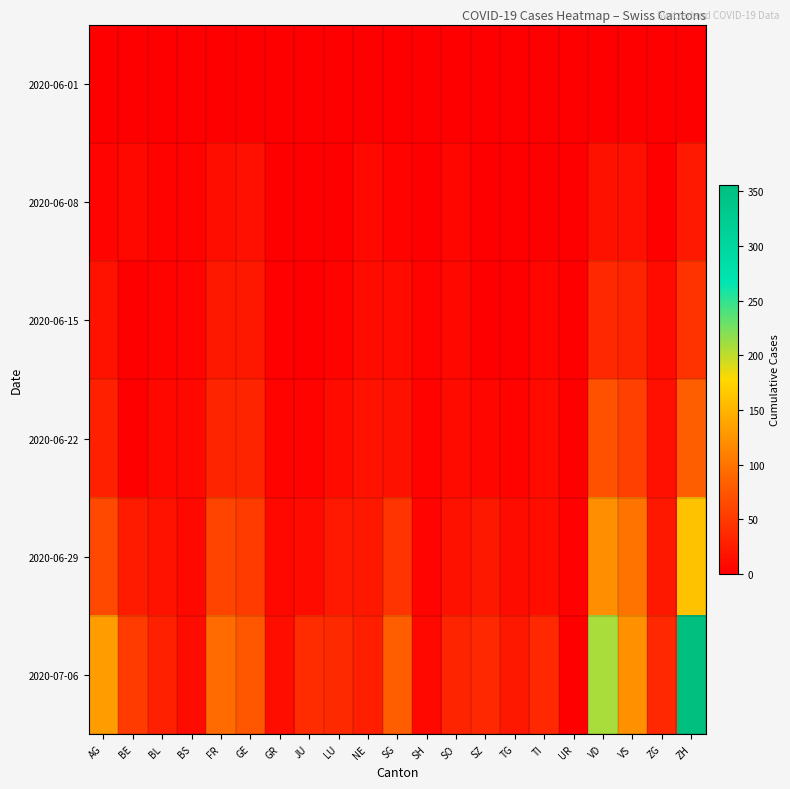

Reading left to right, transcribe all the data shown in this chart.

2020-06-01: AG=0	BE=0	BL=1	BS=0	FR=0	GE=1	GR=0	JU=0	LU=0	NE=0	SG=0	SH=0	SO=0	SZ=0	TG=0	TI=0	UR=0	VD=0	VS=0	ZG=0	ZH=0
2020-06-08: AG=5	BE=8	BL=3	BS=4	FR=13	GE=14	GR=1	JU=0	LU=1	NE=9	SG=4	SH=1	SO=6	SZ=0	TG=1	TI=1	UR=0	VD=16	VS=14	ZG=1	ZH=23
2020-06-15: AG=17	BE=0	BL=4	BS=5	FR=22	GE=22	GR=2	JU=1	LU=3	NE=12	SG=11	SH=3	SO=8	SZ=1	TG=1	TI=6	UR=0	VD=35	VS=32	ZG=11	ZH=45
2020-06-22: AG=28	BE=0	BL=7	BS=7	FR=32	GE=32	GR=3	JU=3	LU=10	NE=18	SG=16	SH=3	SO=11	SZ=6	TG=3	TI=11	UR=0	VD=71	VS=56	ZG=14	ZH=83
2020-06-29: AG=65	BE=25	BL=17	BS=7	FR=61	GE=52	GR=8	JU=11	LU=23	NE=21	SG=46	SH=5	SO=16	SZ=21	TG=12	TI=13	UR=2	VD=121	VS=101	ZG=21	ZH=161
2020-07-06: AG=132	BE=52	BL=29	BS=12	FR=94	GE=76	GR=13	JU=39	LU=37	NE=27	SG=83	SH=7	SO=32	SZ=35	TG=21	TI=36	UR=0	VD=208	VS=123	ZG=36	ZH=356